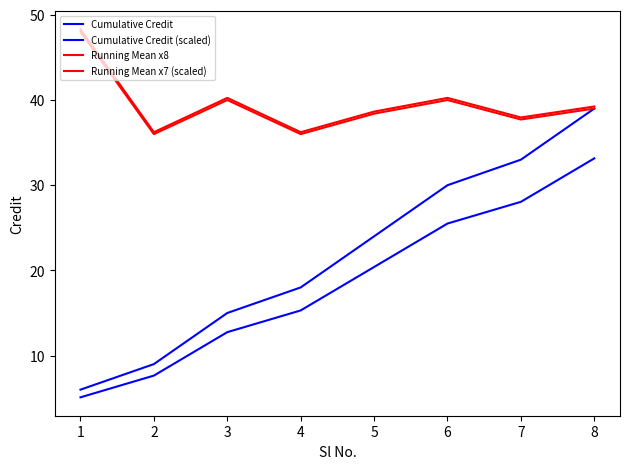

Does the chart have visible grid lines?

No